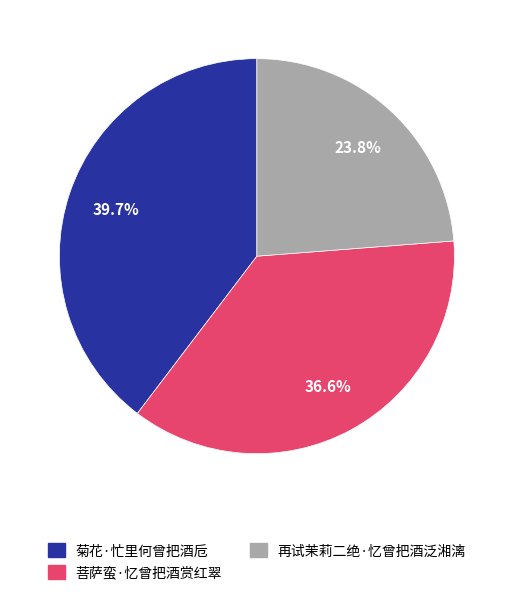

True or false: 菩萨蛮·忆曾把酒赏红翠 accounts for 26% of the total.

False